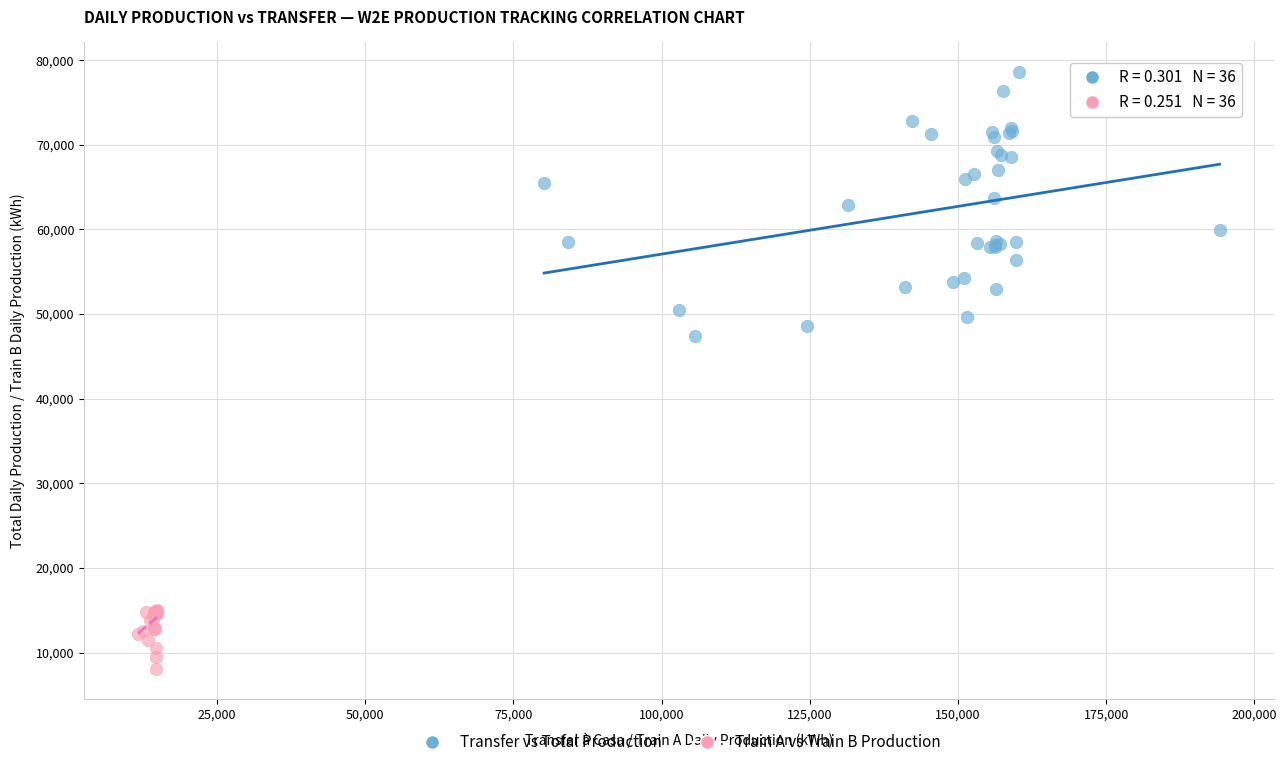

Which series contains the highest Y value?

Transfer vs Total Production